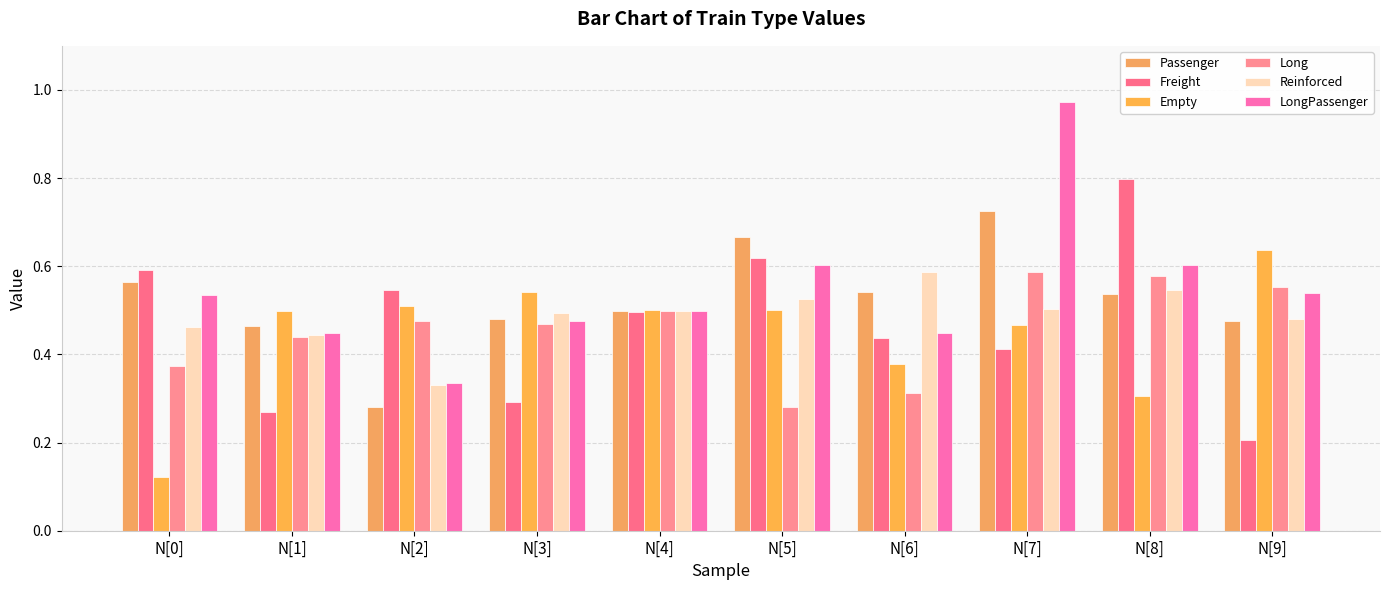

What is the label of the 6th bar from the right?

N[4]